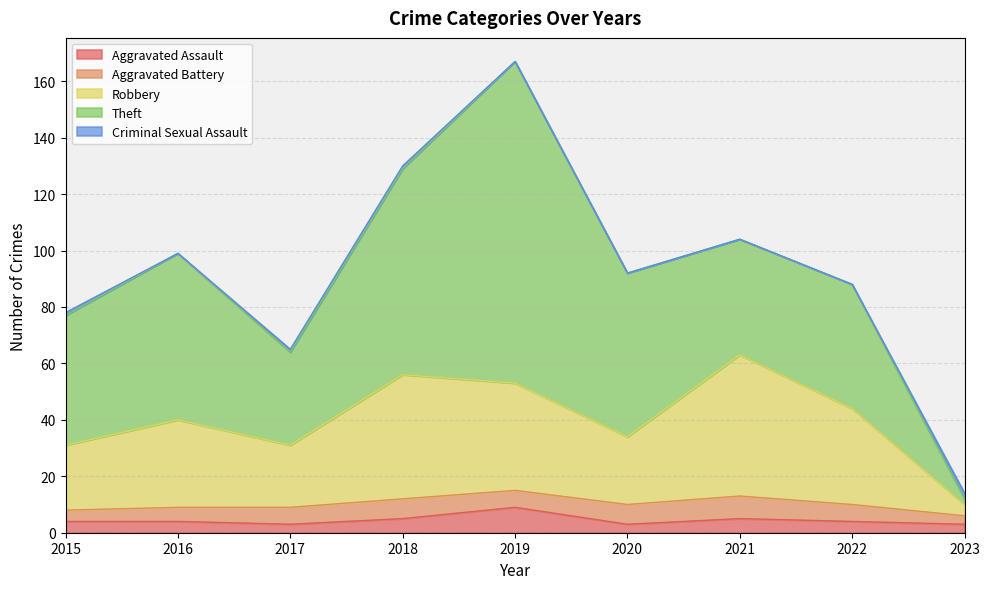

The Aggravated Assault series shows 5 at 2015. True or false?

False